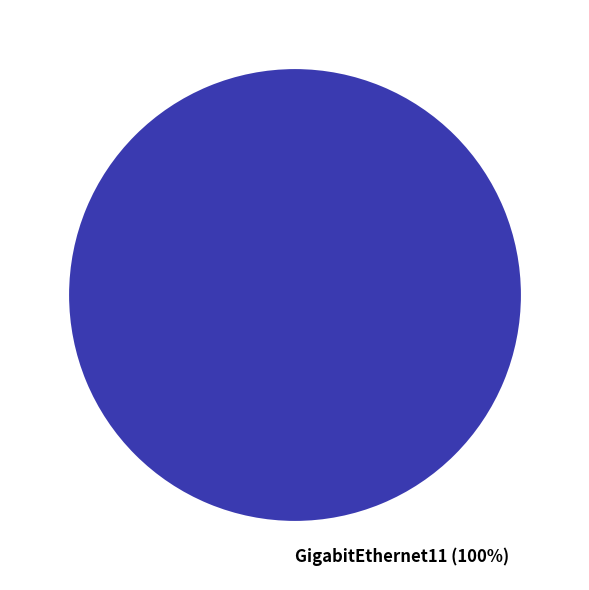

Is GigabitEthernet11 the majority of the pie?

Yes